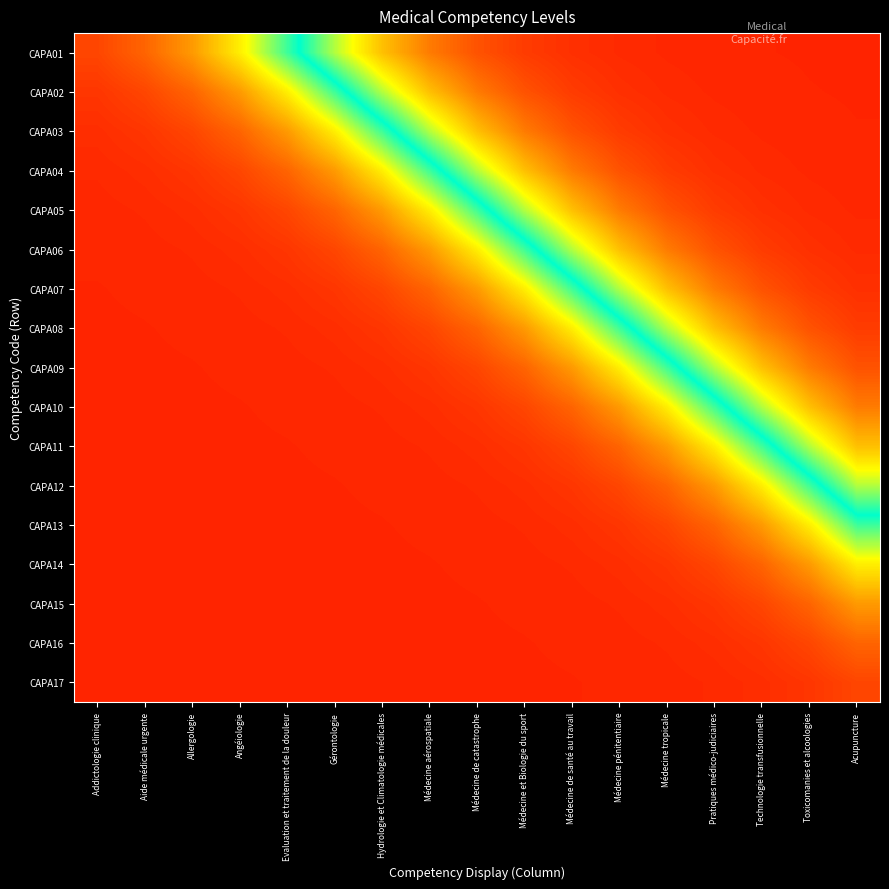

What is the difference between the highest and lowest values at Médecine tropicale?

0.9